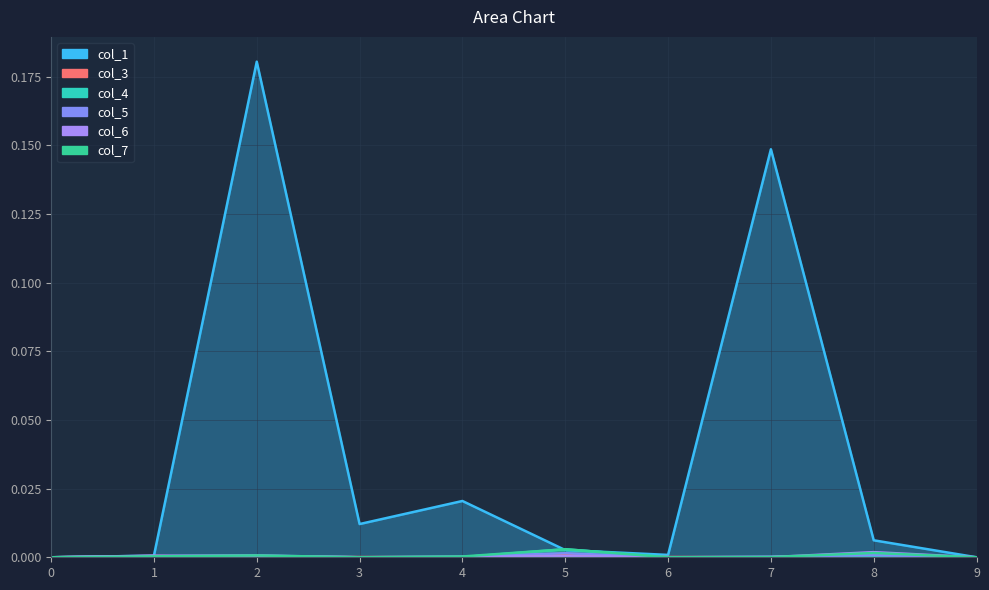

How many positive values does the col_5 series have?

6